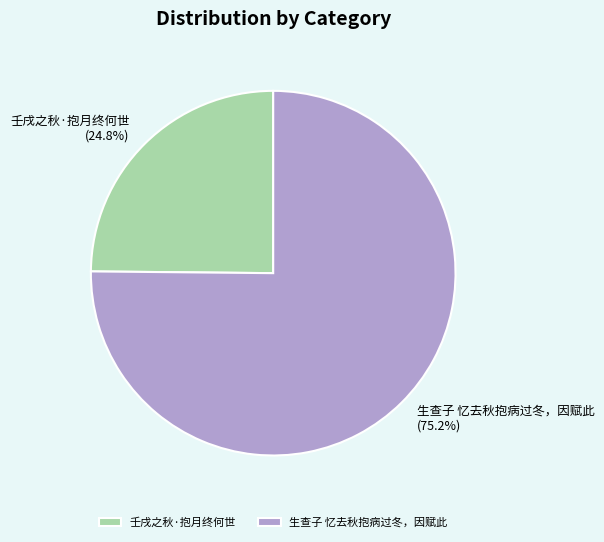

Is it true that 生查子 忆去秋抱病过冬，因赋此 is 75% of the pie?

True